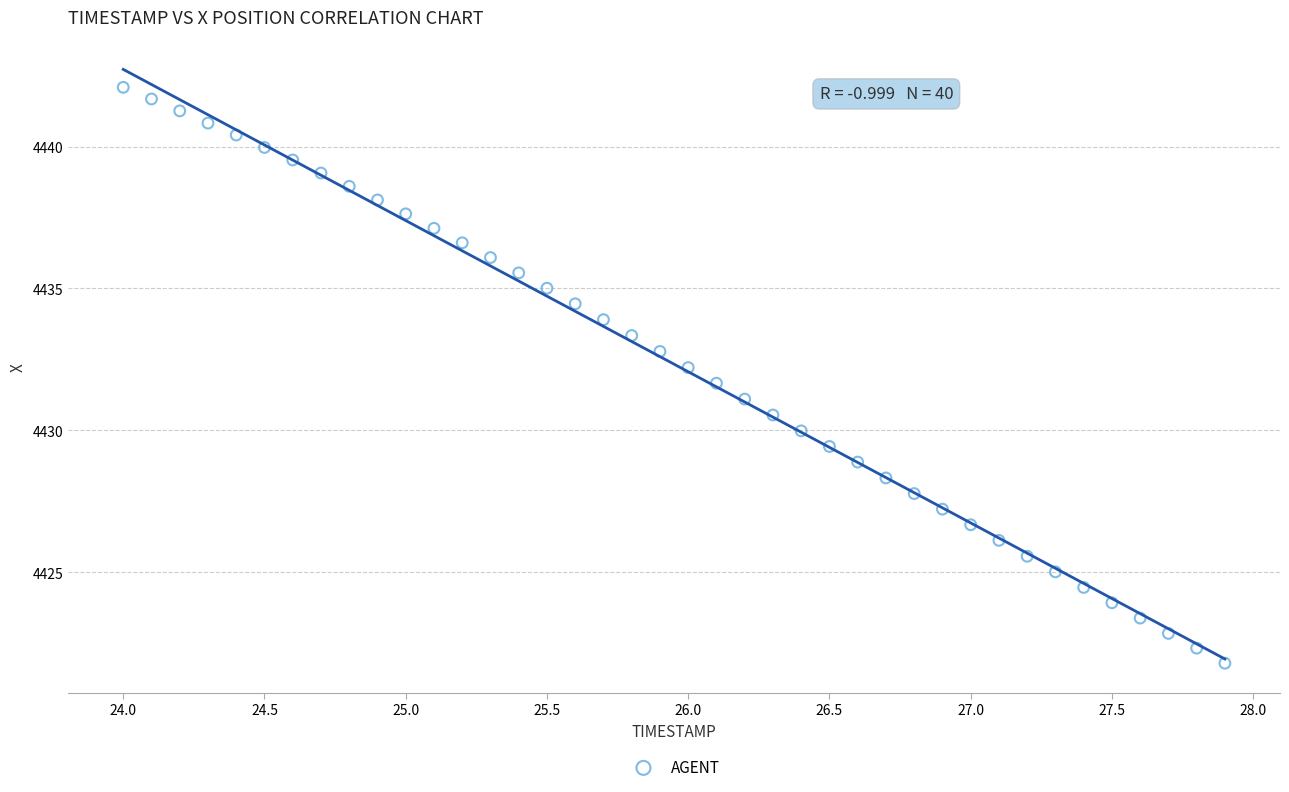

What is the range of X values (max minus min)?

3.9